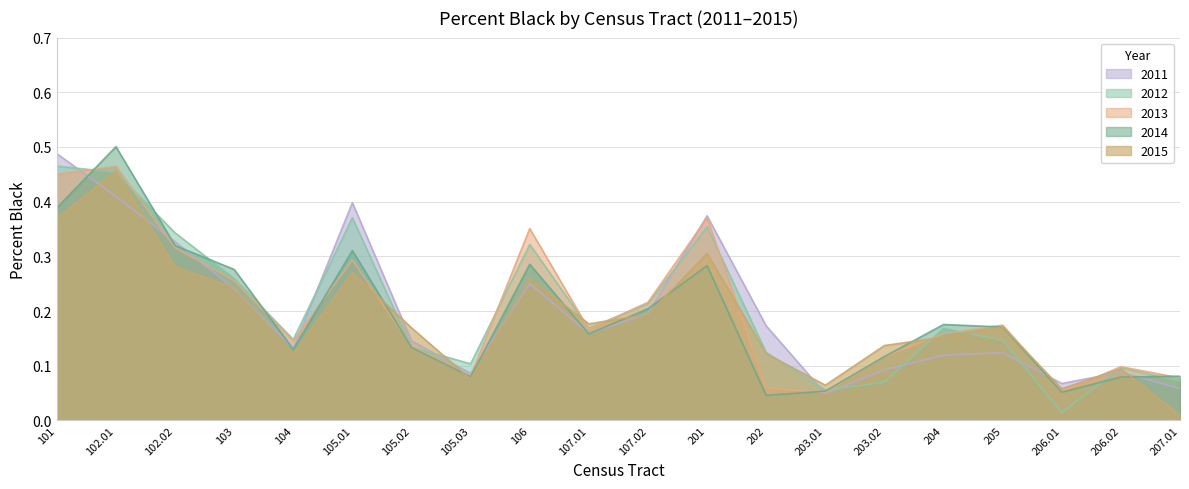

Which series has the largest range (max minus min)?

2014